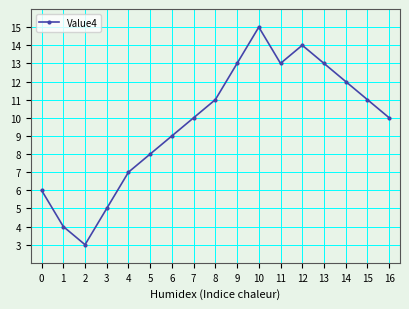

Reading left to right, extract all data points from this chart.

6	4	3	5	7	8	9	10	11	13	15	13	14	13	12	11	10